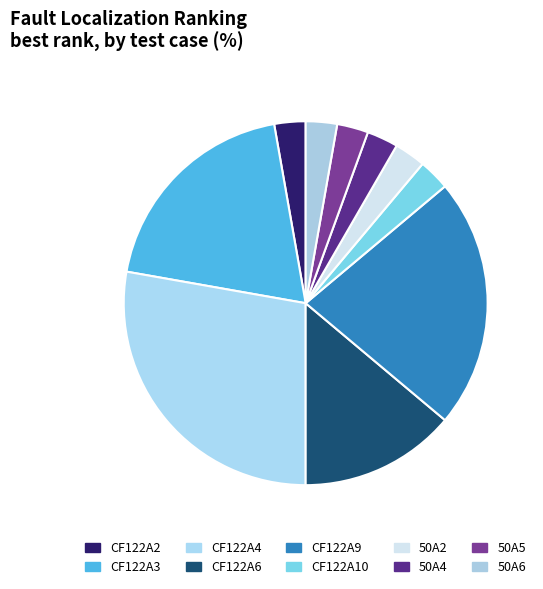

True or false: CF122A6 accounts for 14% of the total.

True